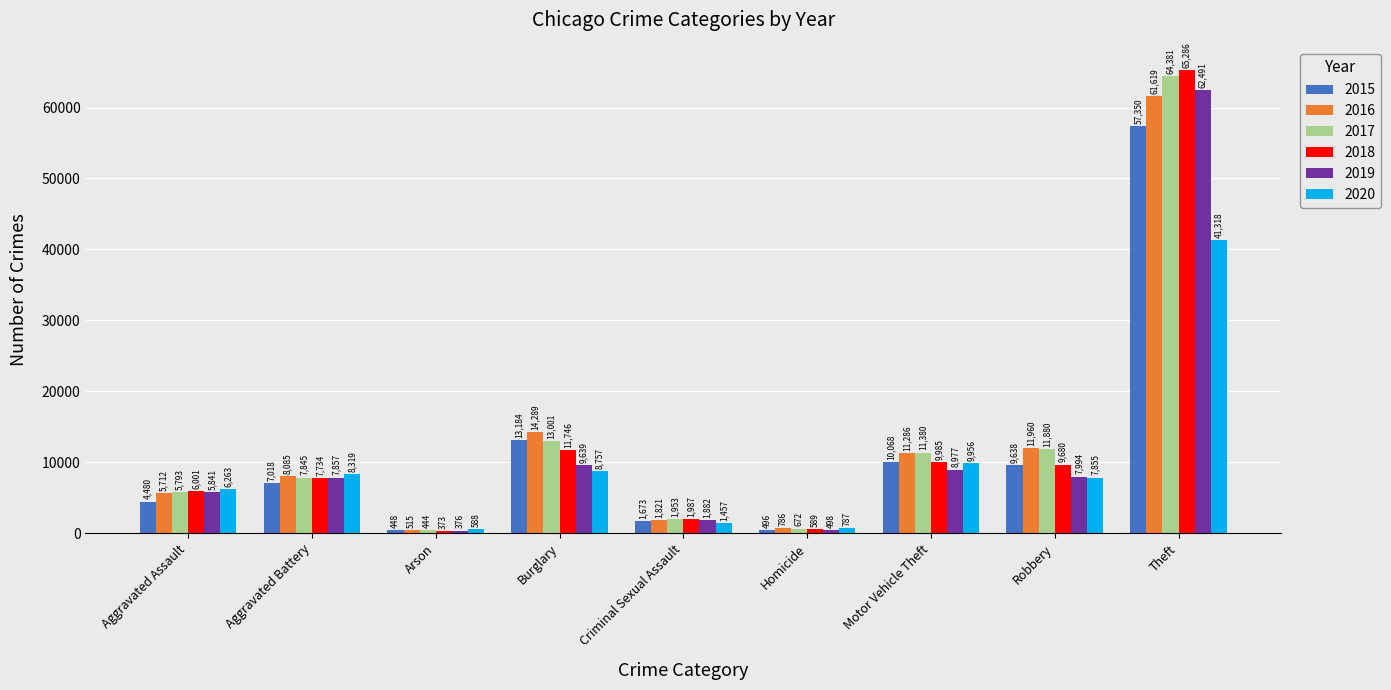

What position from the right is Burglary?

6